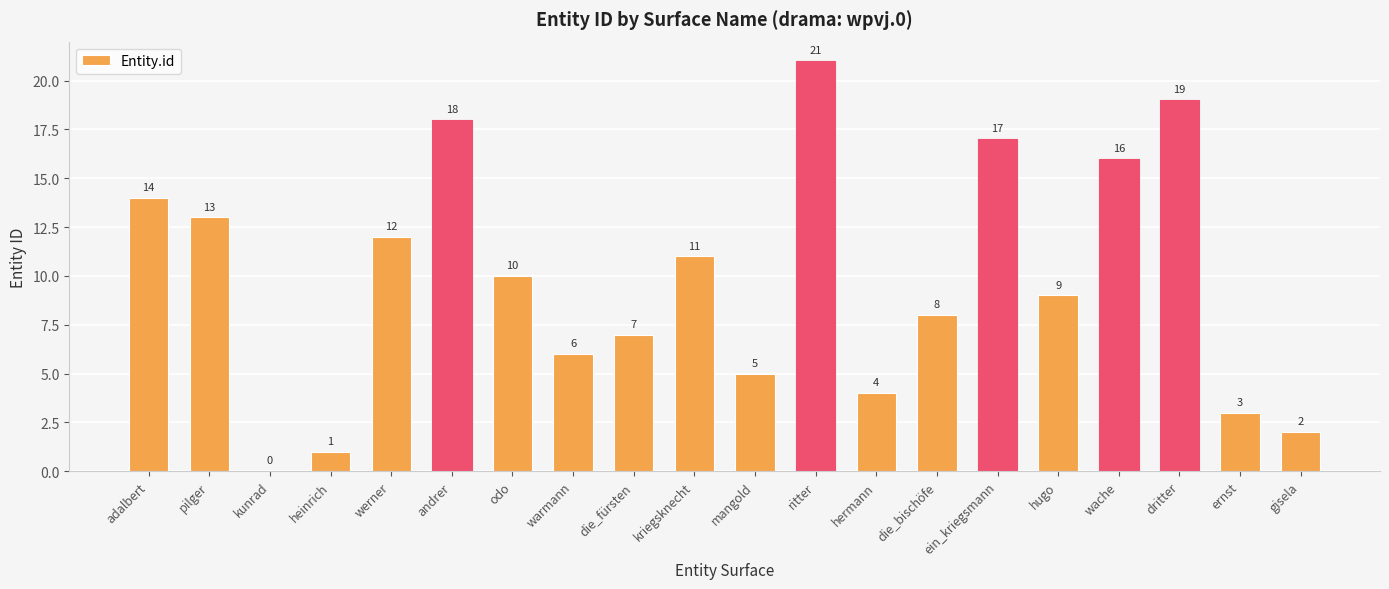

What is the approximate value at adalbert, to the nearest 5?

15